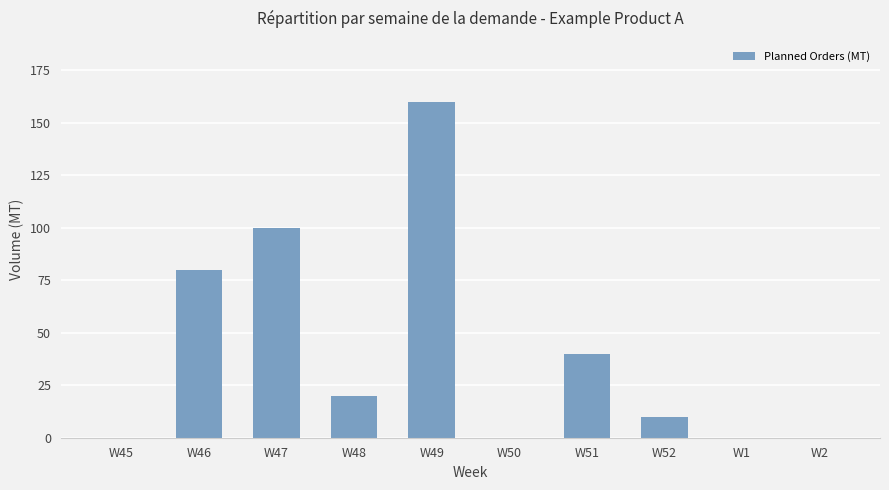

Is it true that the value at W49 is 160?

True